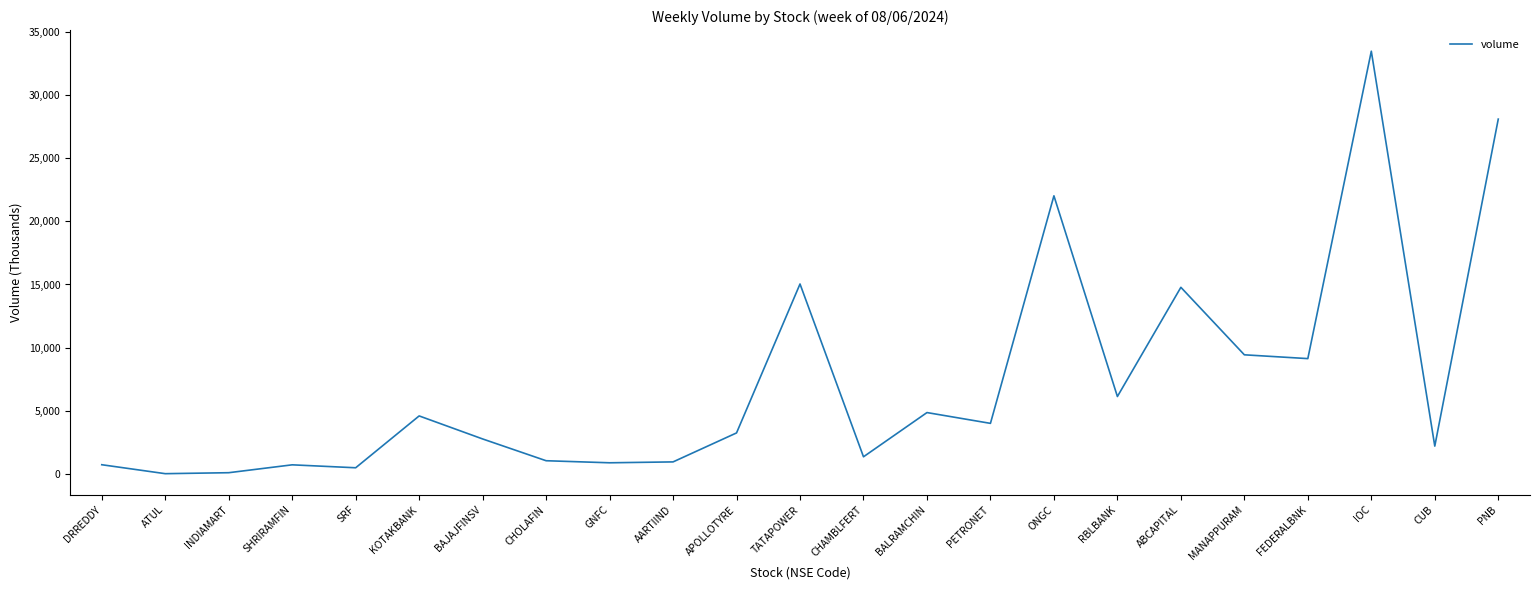

What is the approximate value at PNB?

28076.2